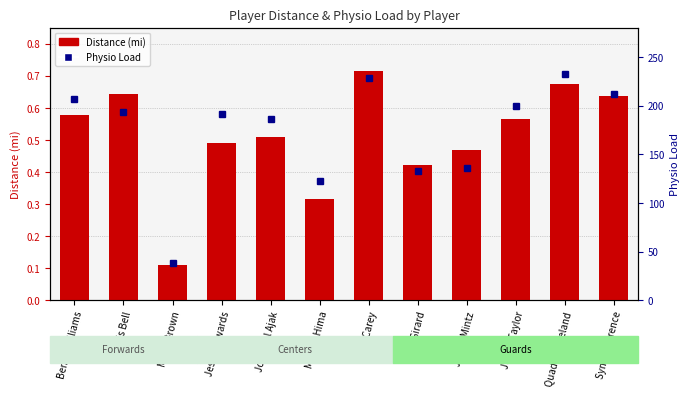

At which category is the sum across all series the highest?

Quadir Copeland